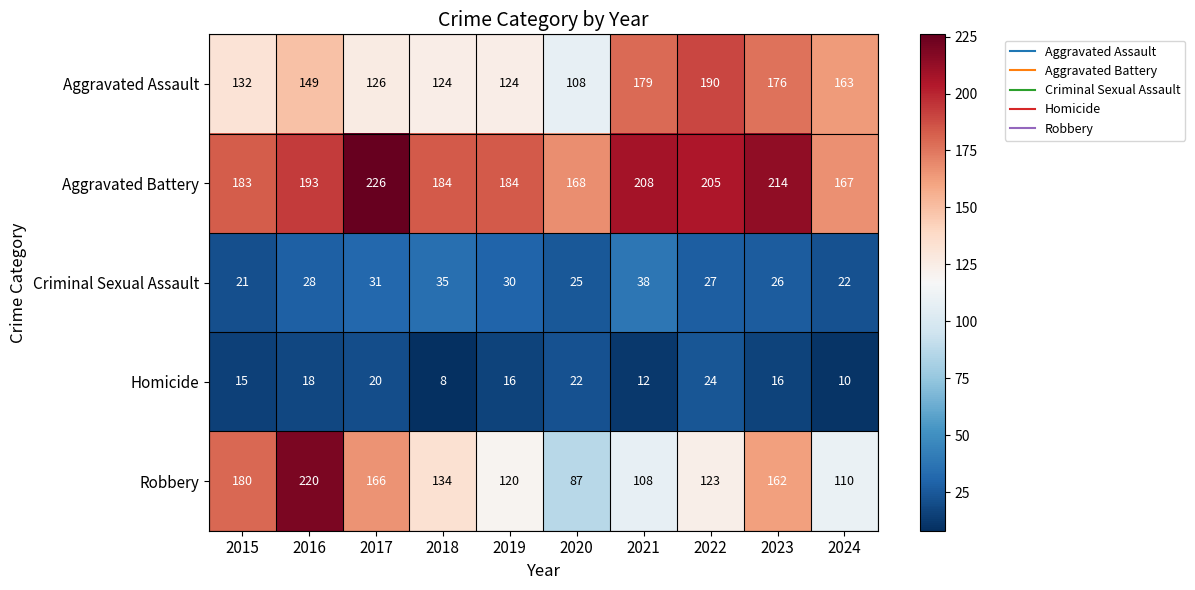

At how many categories does at least one series exceed 60?

10